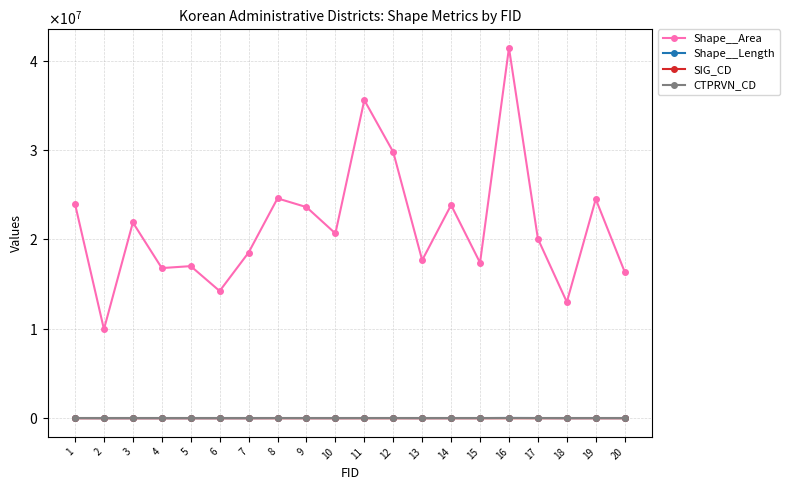

What are all the series names shown in the legend?

Shape__Area, Shape__Length, SIG_CD, CTPRVN_CD